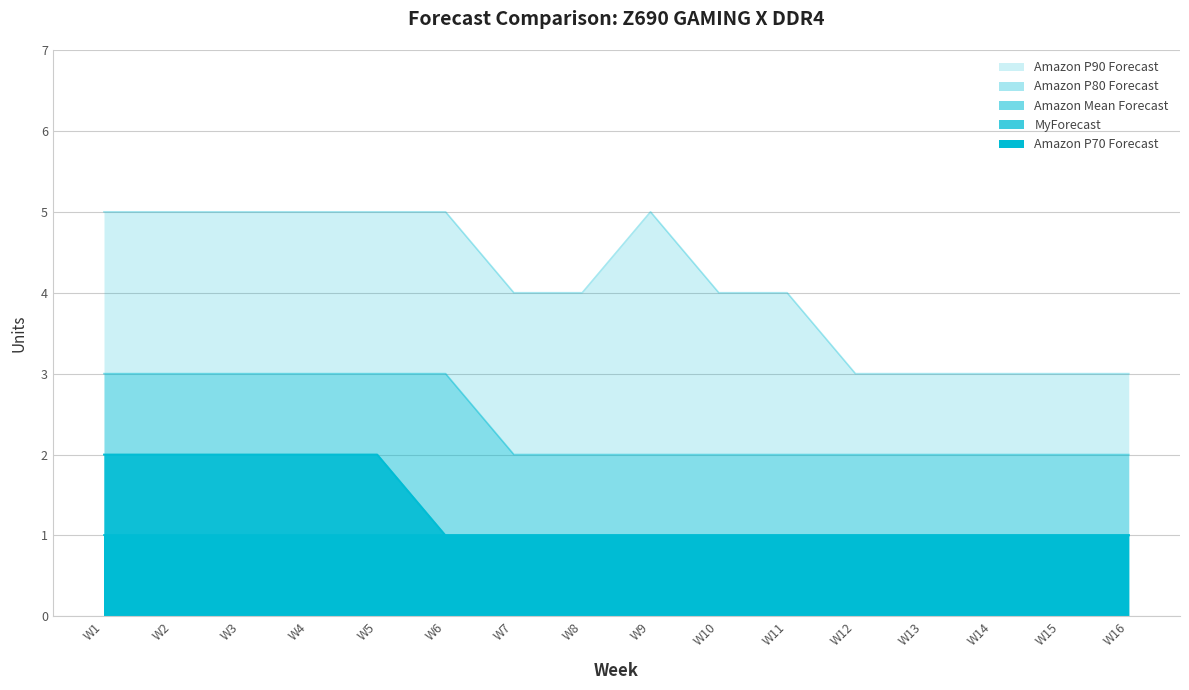

Between W10 and W5, which is larger?

W5